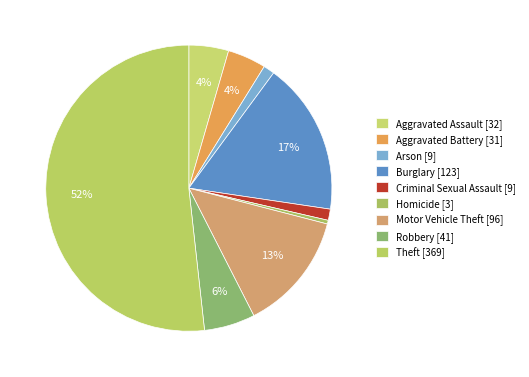

Count the number of slices in the pie.

9